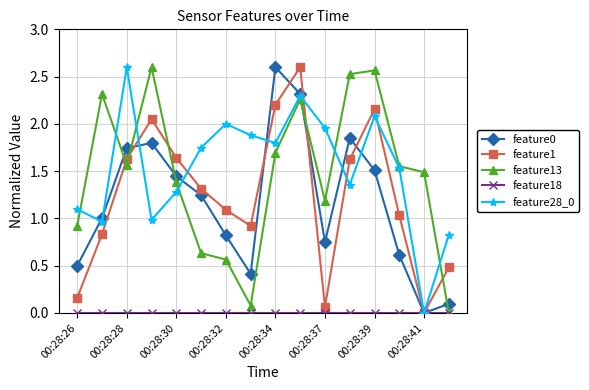

What is the value of the feature1 point at the 16th from the left?

0.5